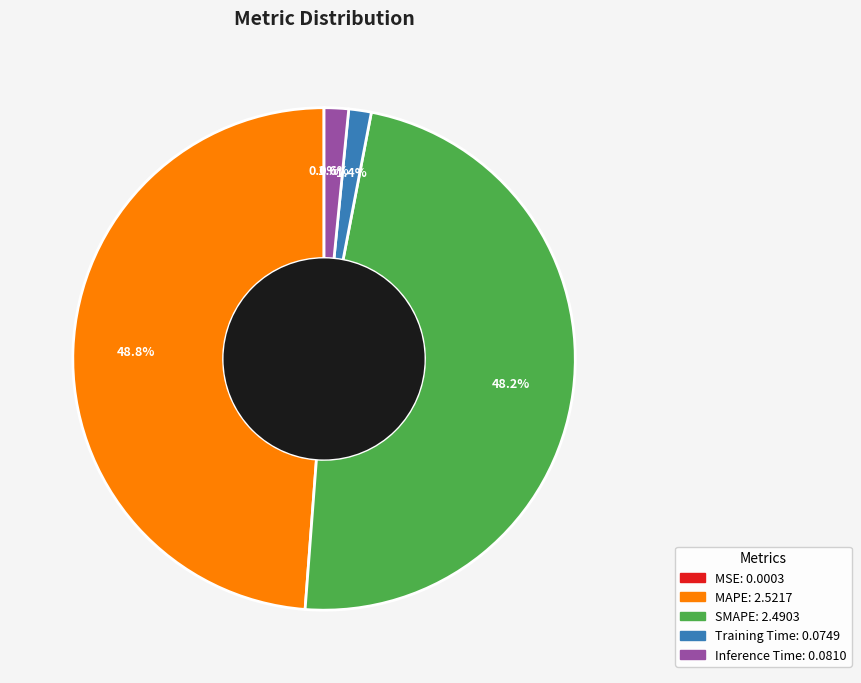

What percentage is NOT represented by Inference Time?

98.4%